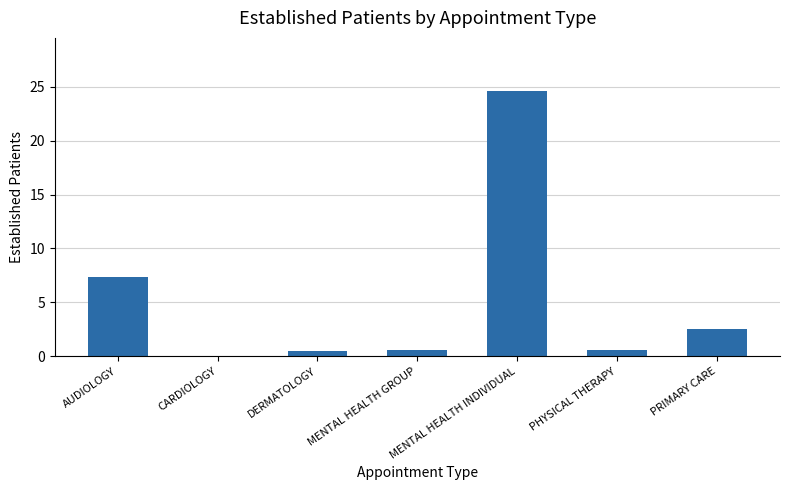

Count the number of categories in the chart.

7